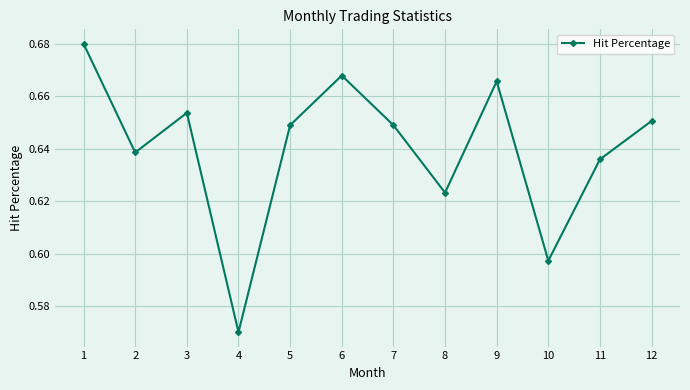

How many values are between 0 and 1?

12